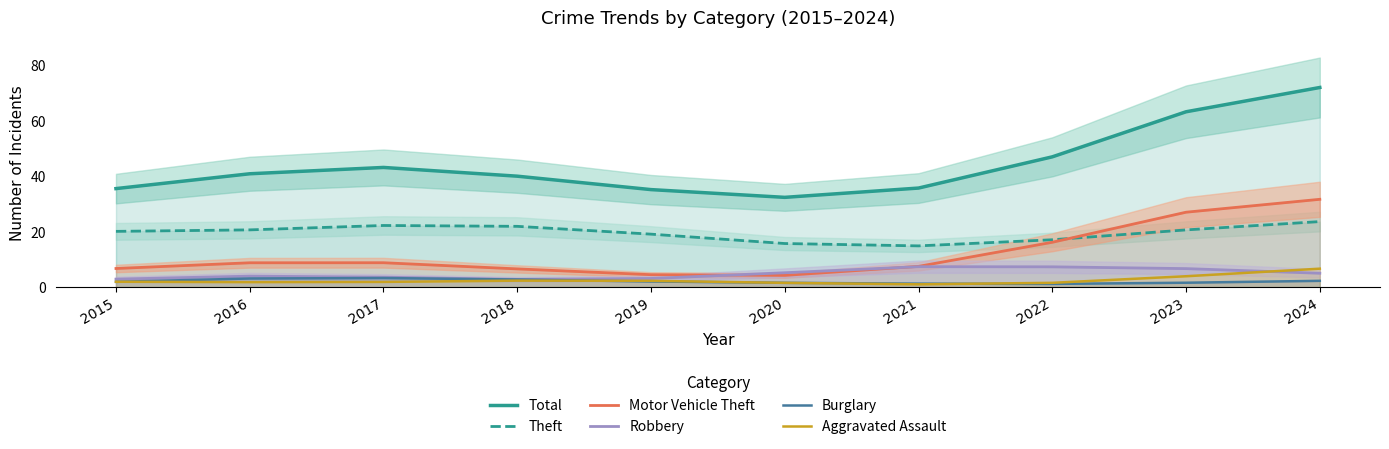

What are all the series names shown in the legend?

Total, Theft, Motor Vehicle Theft, Robbery, Burglary, Aggravated Assault